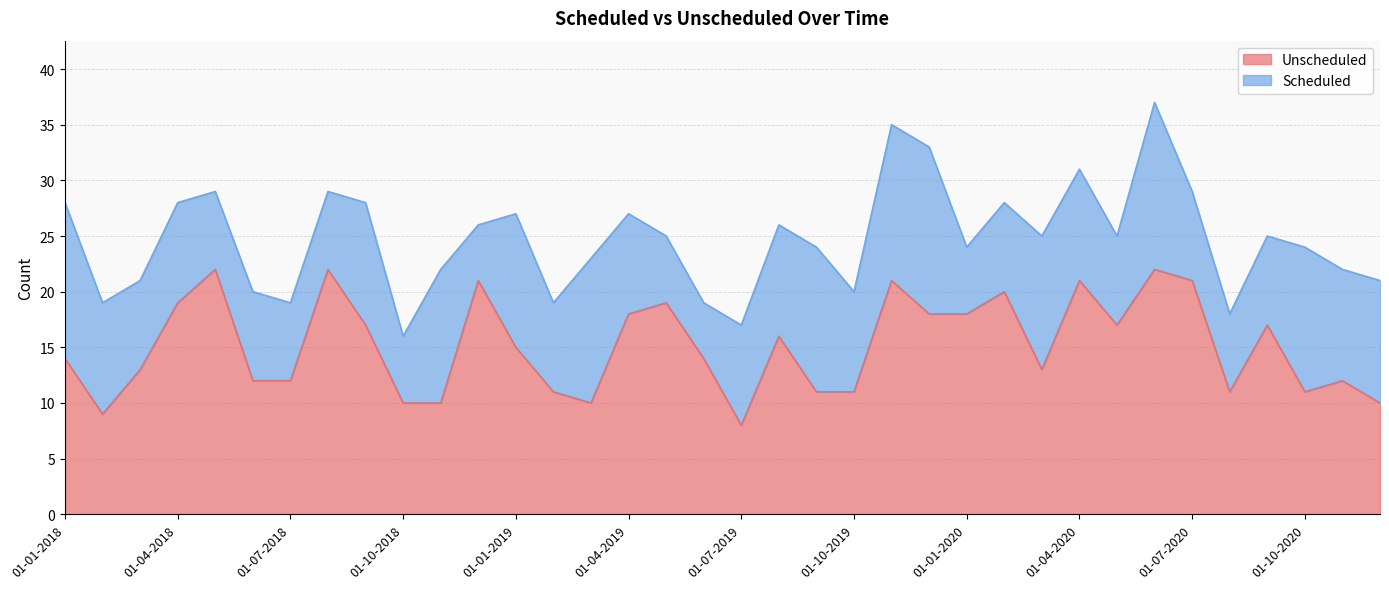

What is the average value?

15